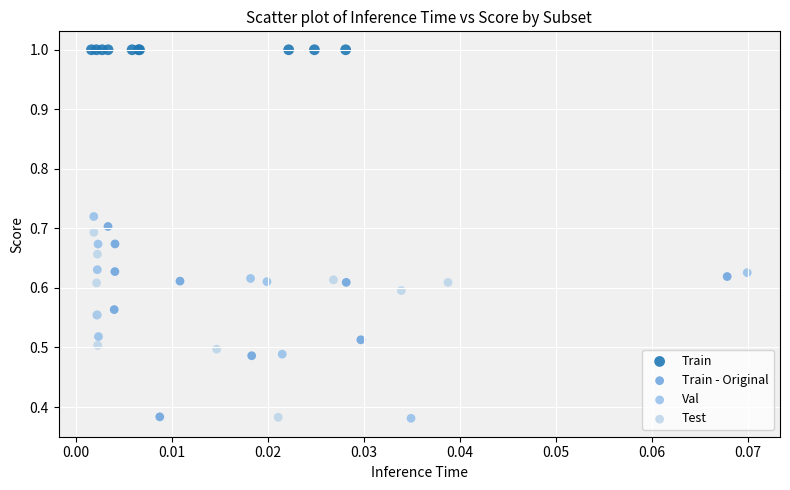

Which series reaches the maximum Y coordinate?

Train